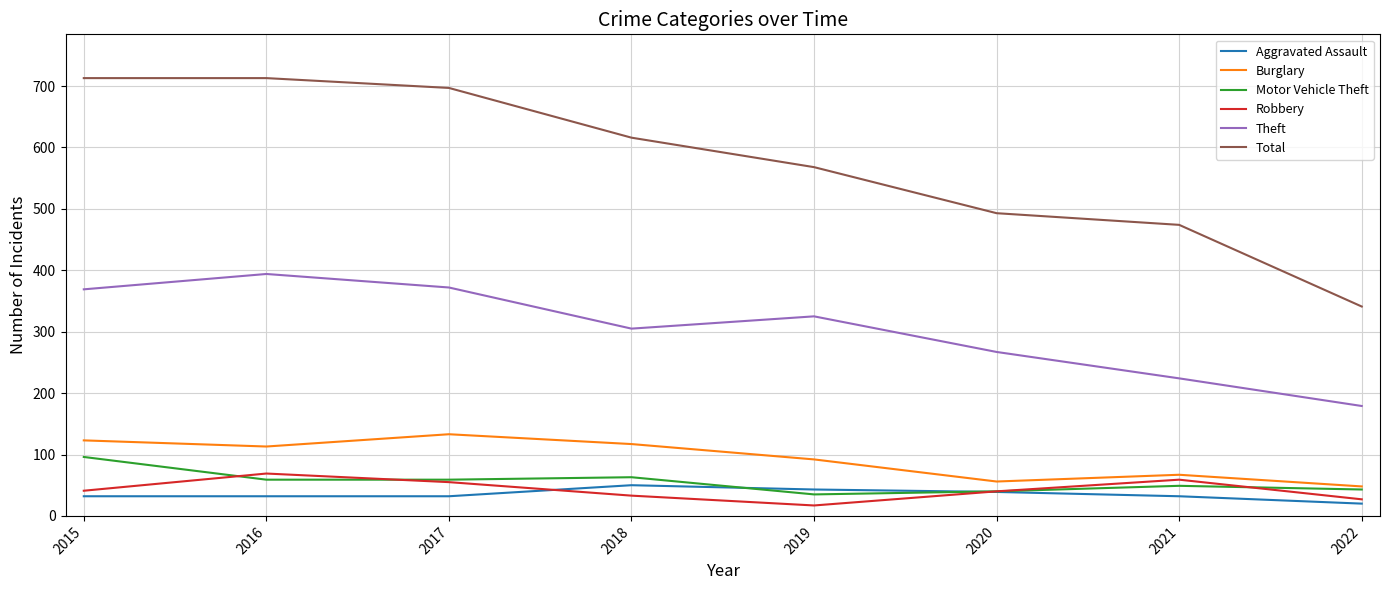

True or false: Robbery has a value of 69 at 2016.

True